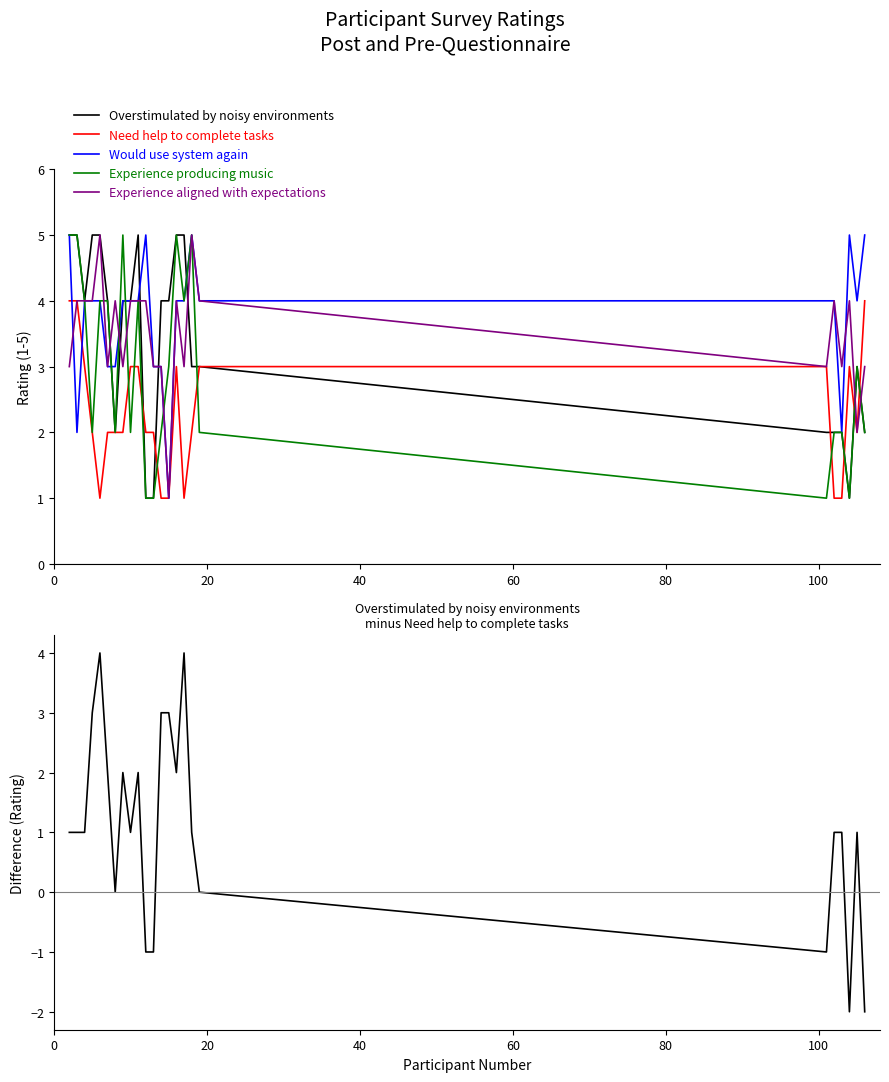

How many times do Overstimulated by noisy environments - Need help to complete tasks and Experience producing music cross each other?

2